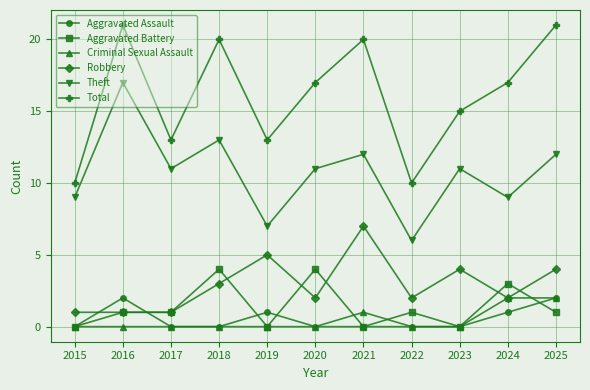

True or false: Aggravated Battery has a value of 0 at 2023.

True